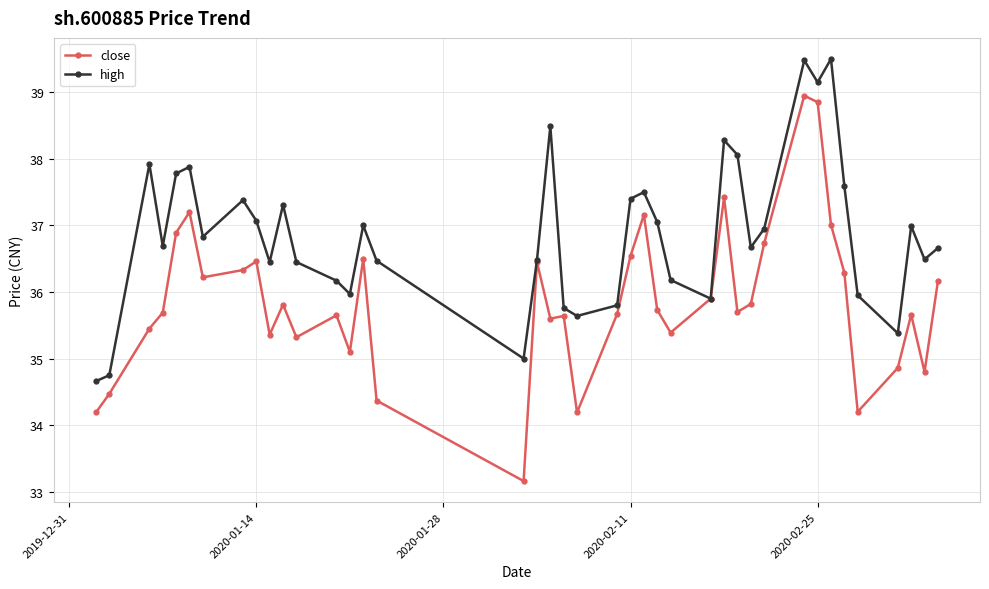

List the series in order of their peak value, highest first.

high, close